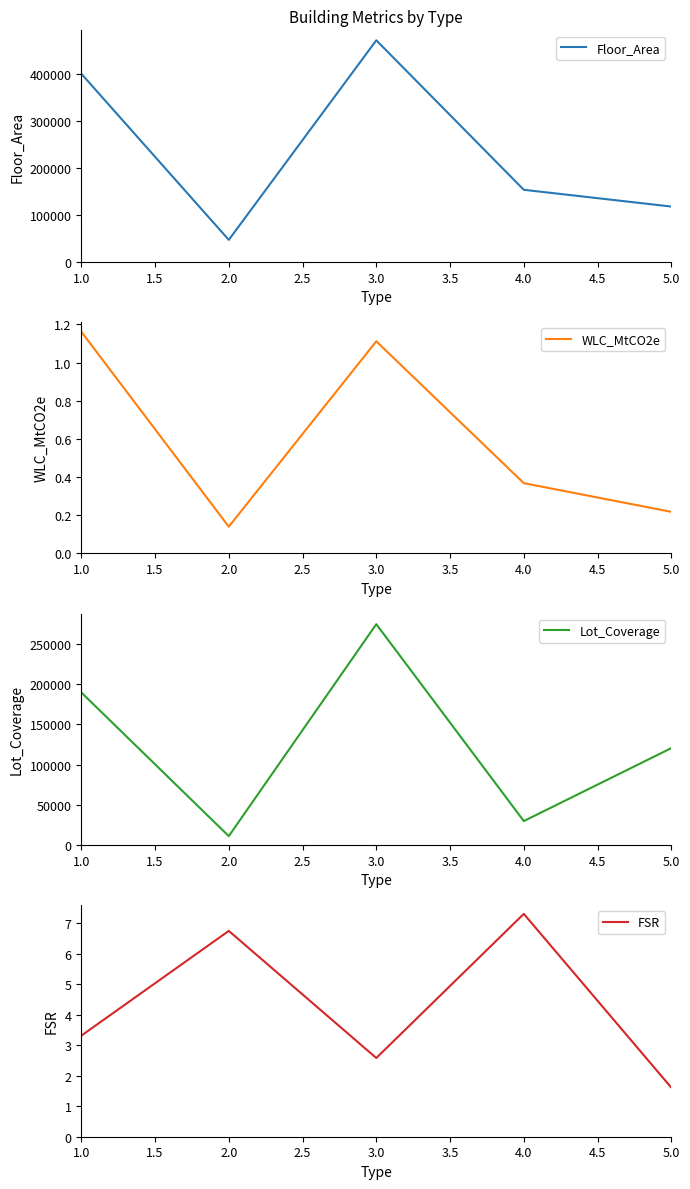

What is the difference between the maximum and minimum values in the FSR series?

5.7